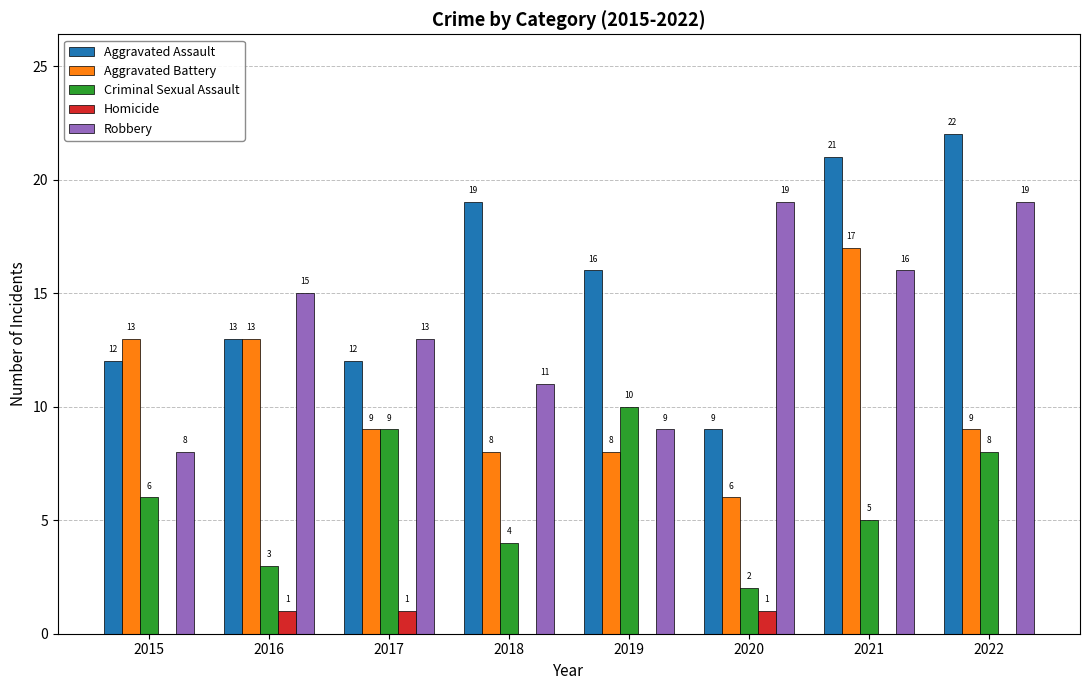

How many series are shown in this chart?

5